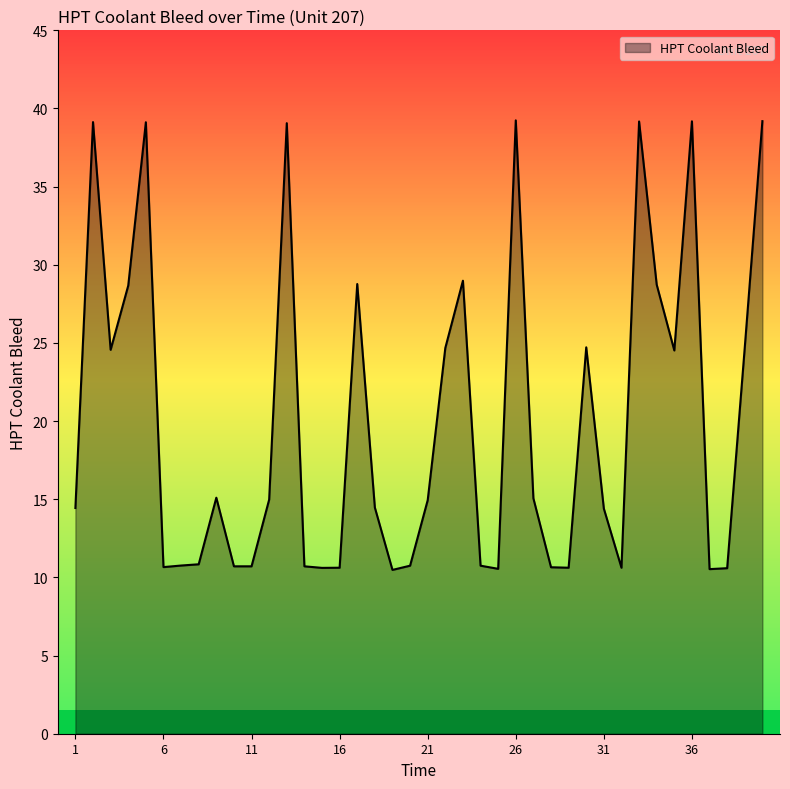

What is the minimum value shown in the chart?

10.5